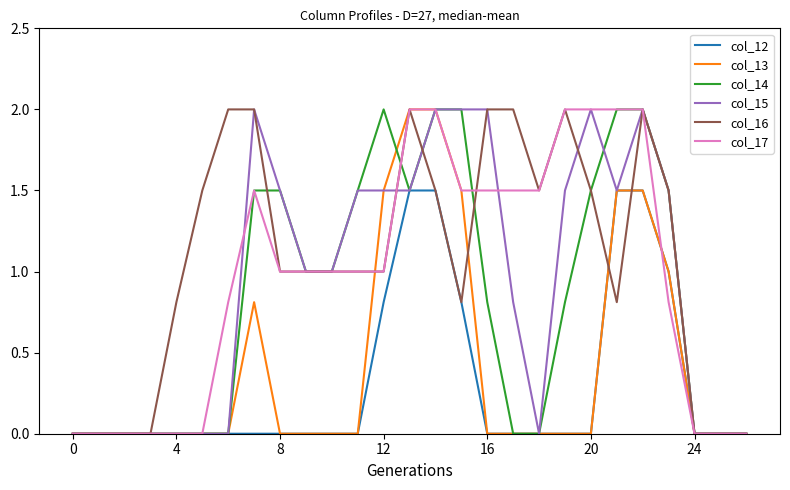

True or false: col_16 and col_14 cross at least once.

True